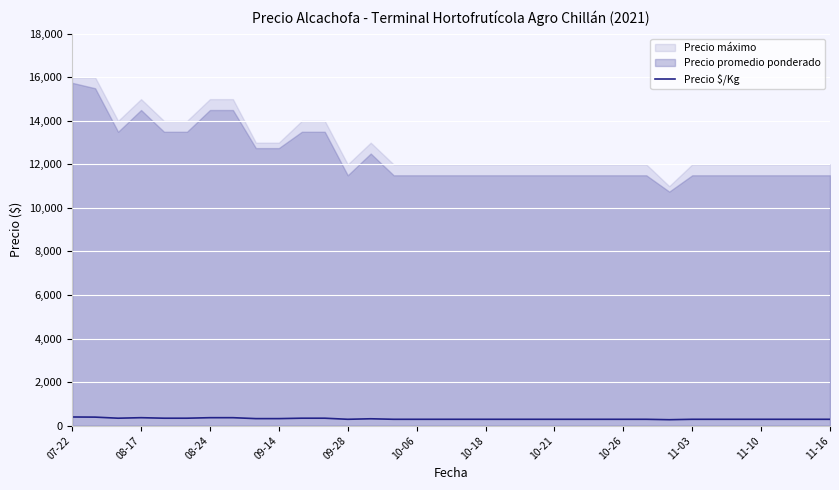

What is the highest value of the Precio $/Kg series?

394